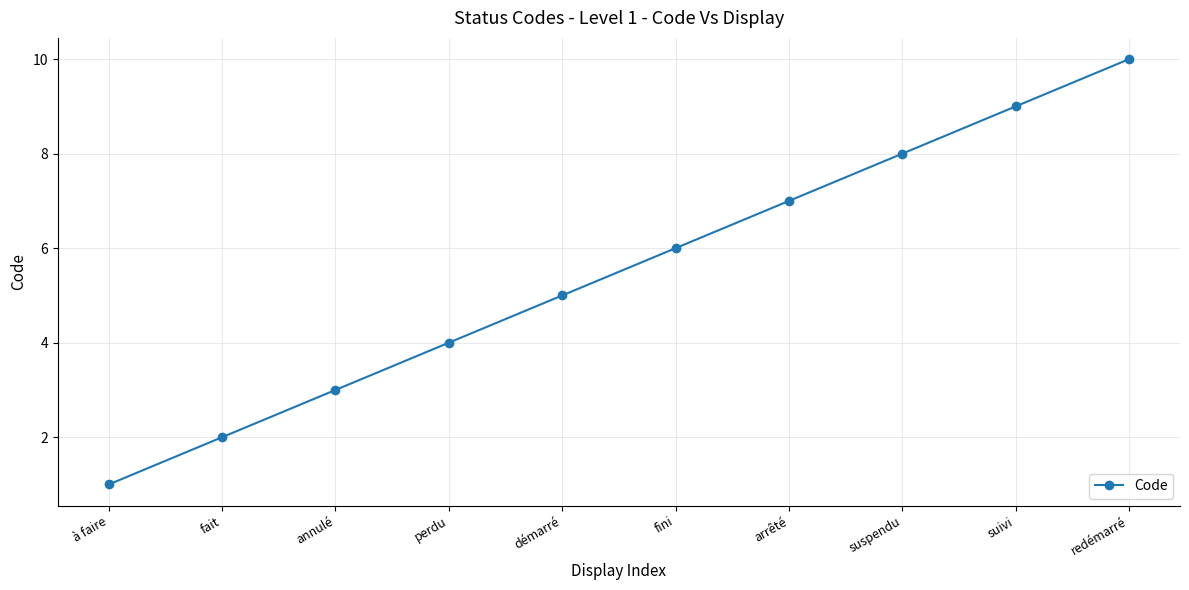

Approximately how many times larger is the value at à faire compared to fait?

0.5